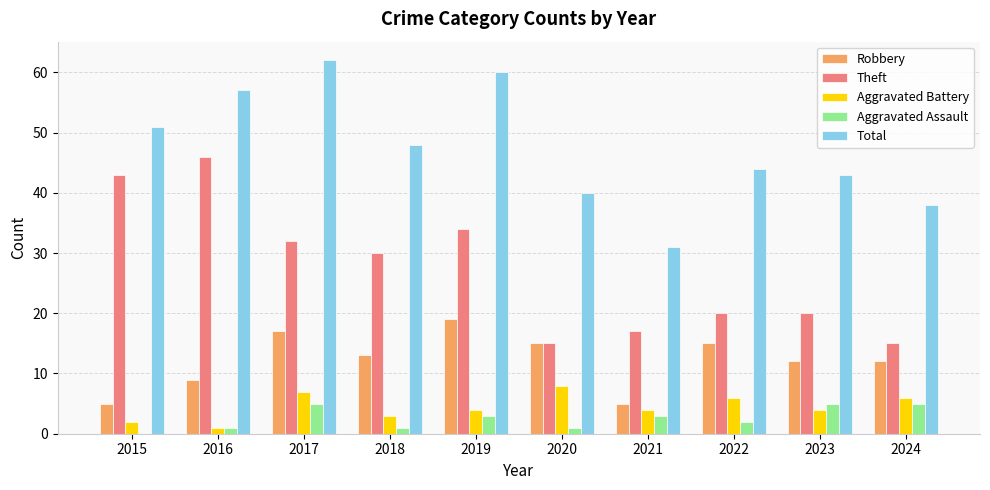

Which series changed the most between 2017 and 2022?

Total